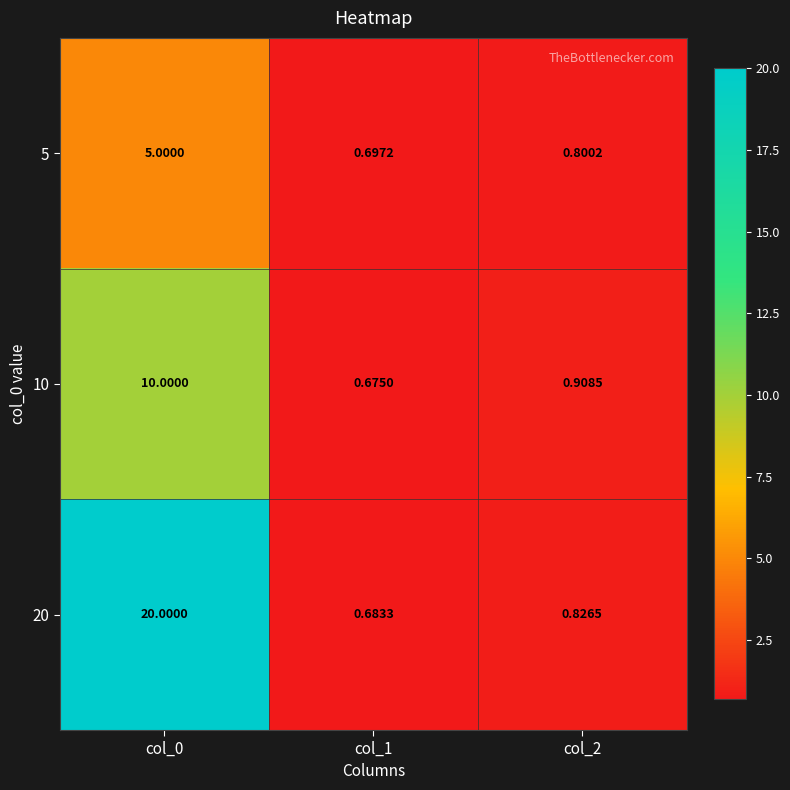

What is the total value across all series at col_2?

2.5